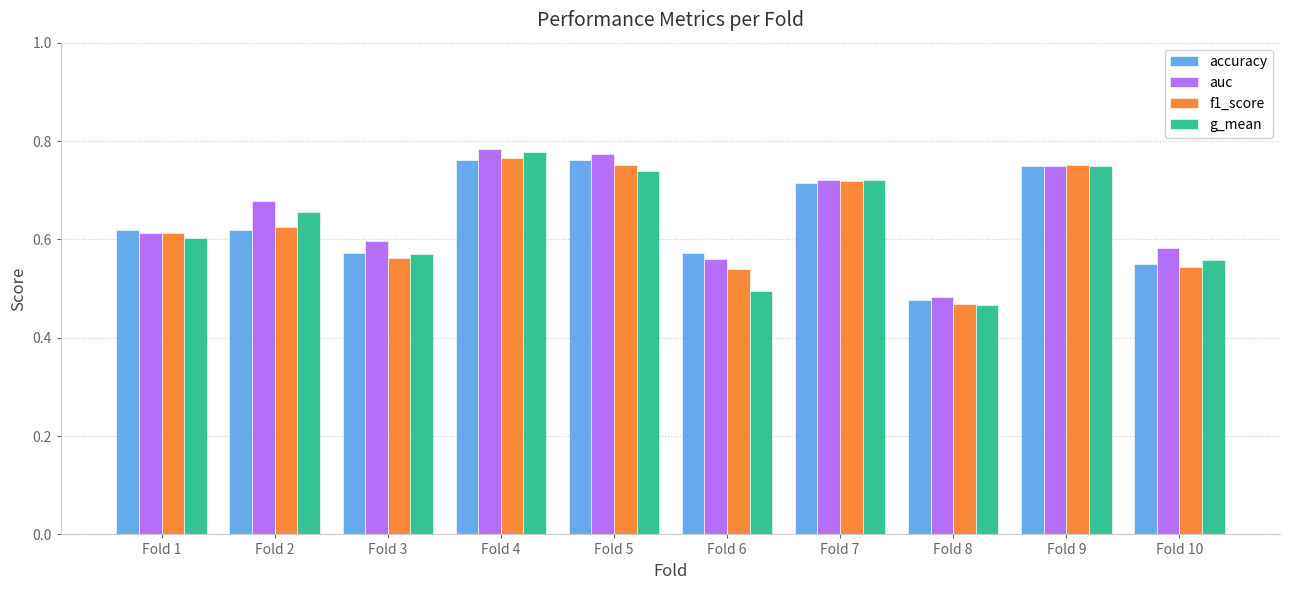

Which series has the largest range (max minus min)?

g_mean